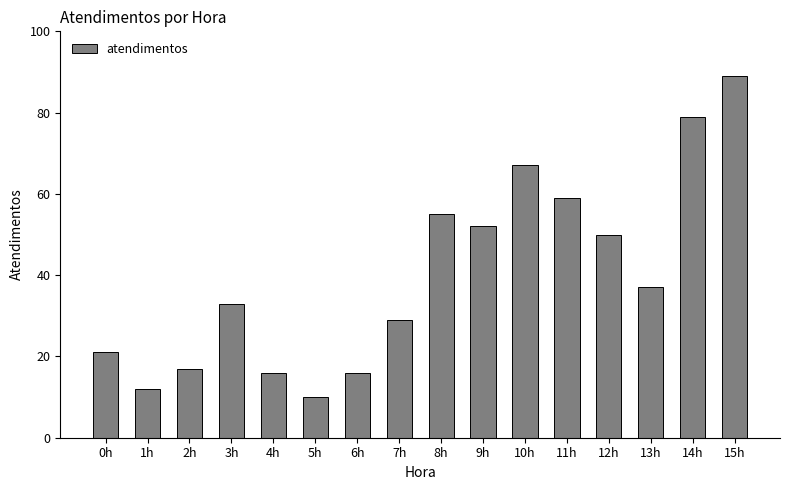

Does the chart contain stacked bars?

No